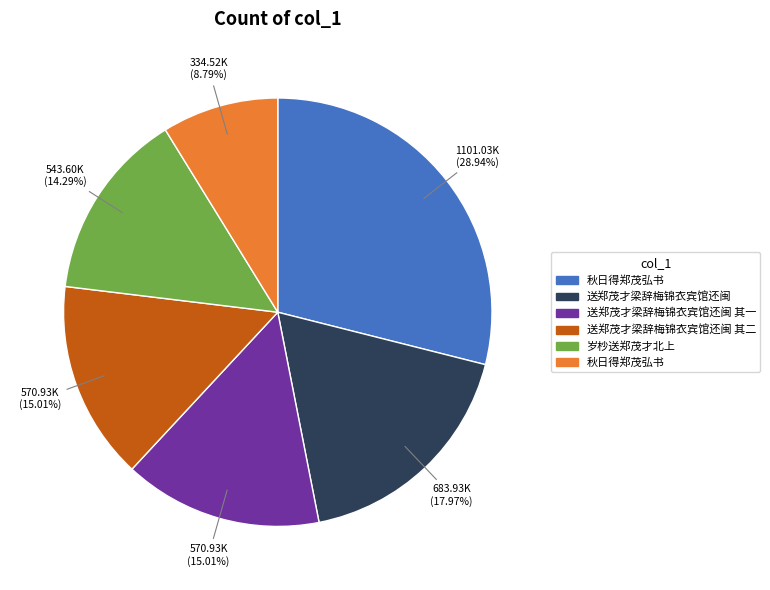

Is there any slice that represents more than half of the pie?

No